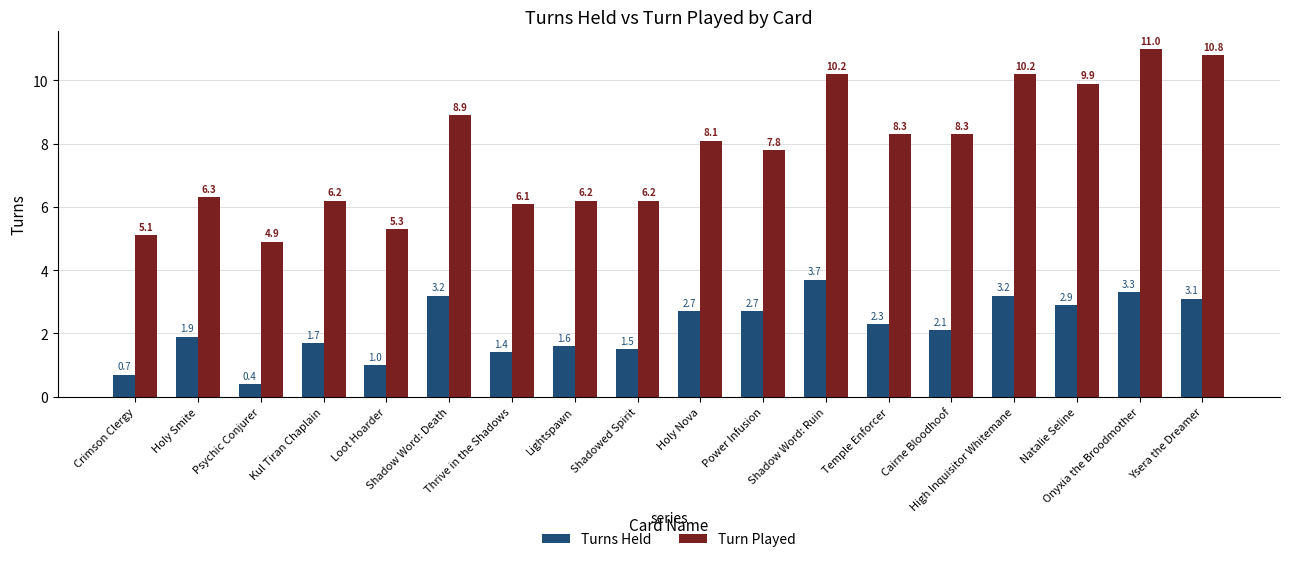

True or false: Turns Held has a value of 3.3 at Onyxia the Broodmother.

True